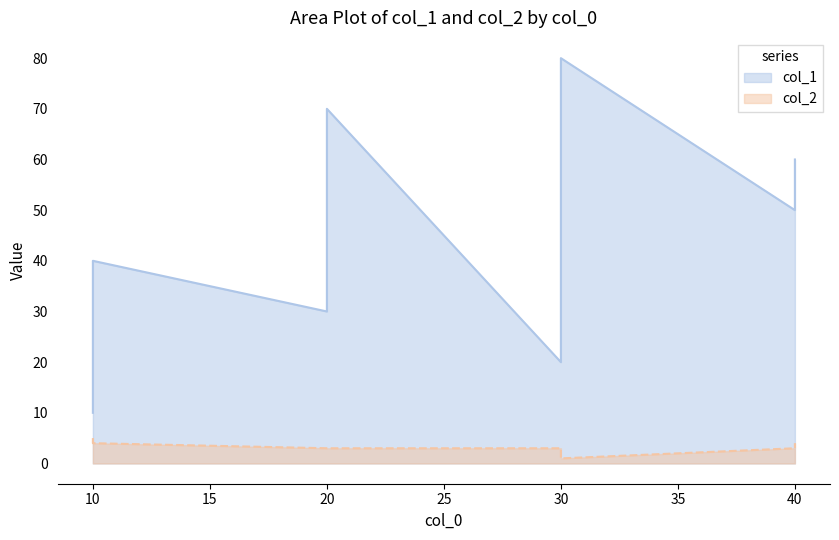

Rank the series at 40 from highest to lowest value.

col_1, col_2